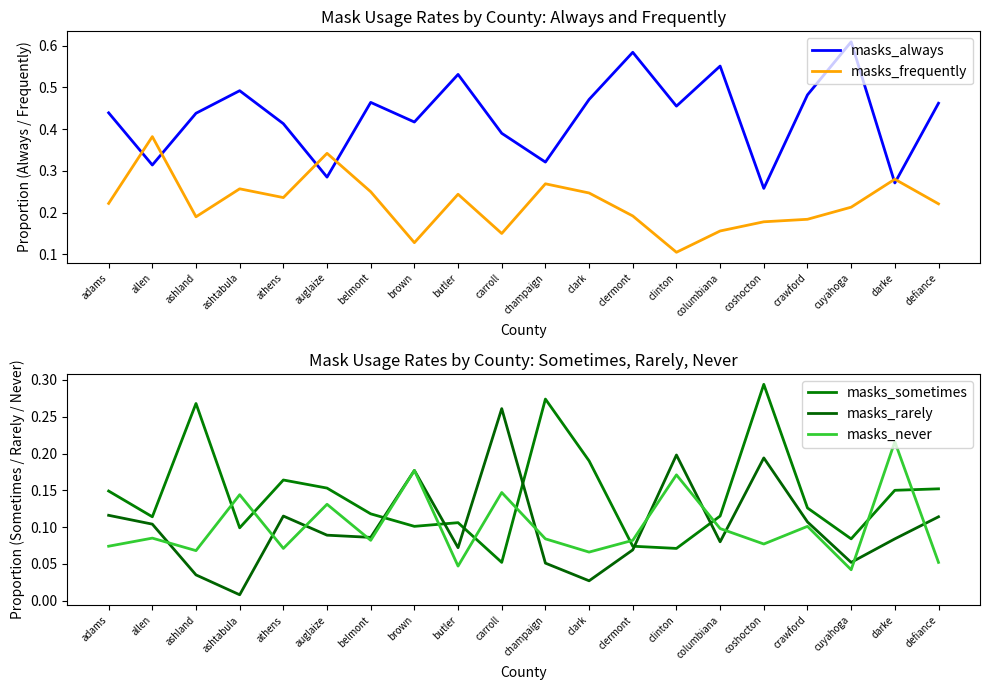

The value of masks_frequently at belmont is 0.4. True or false?

False